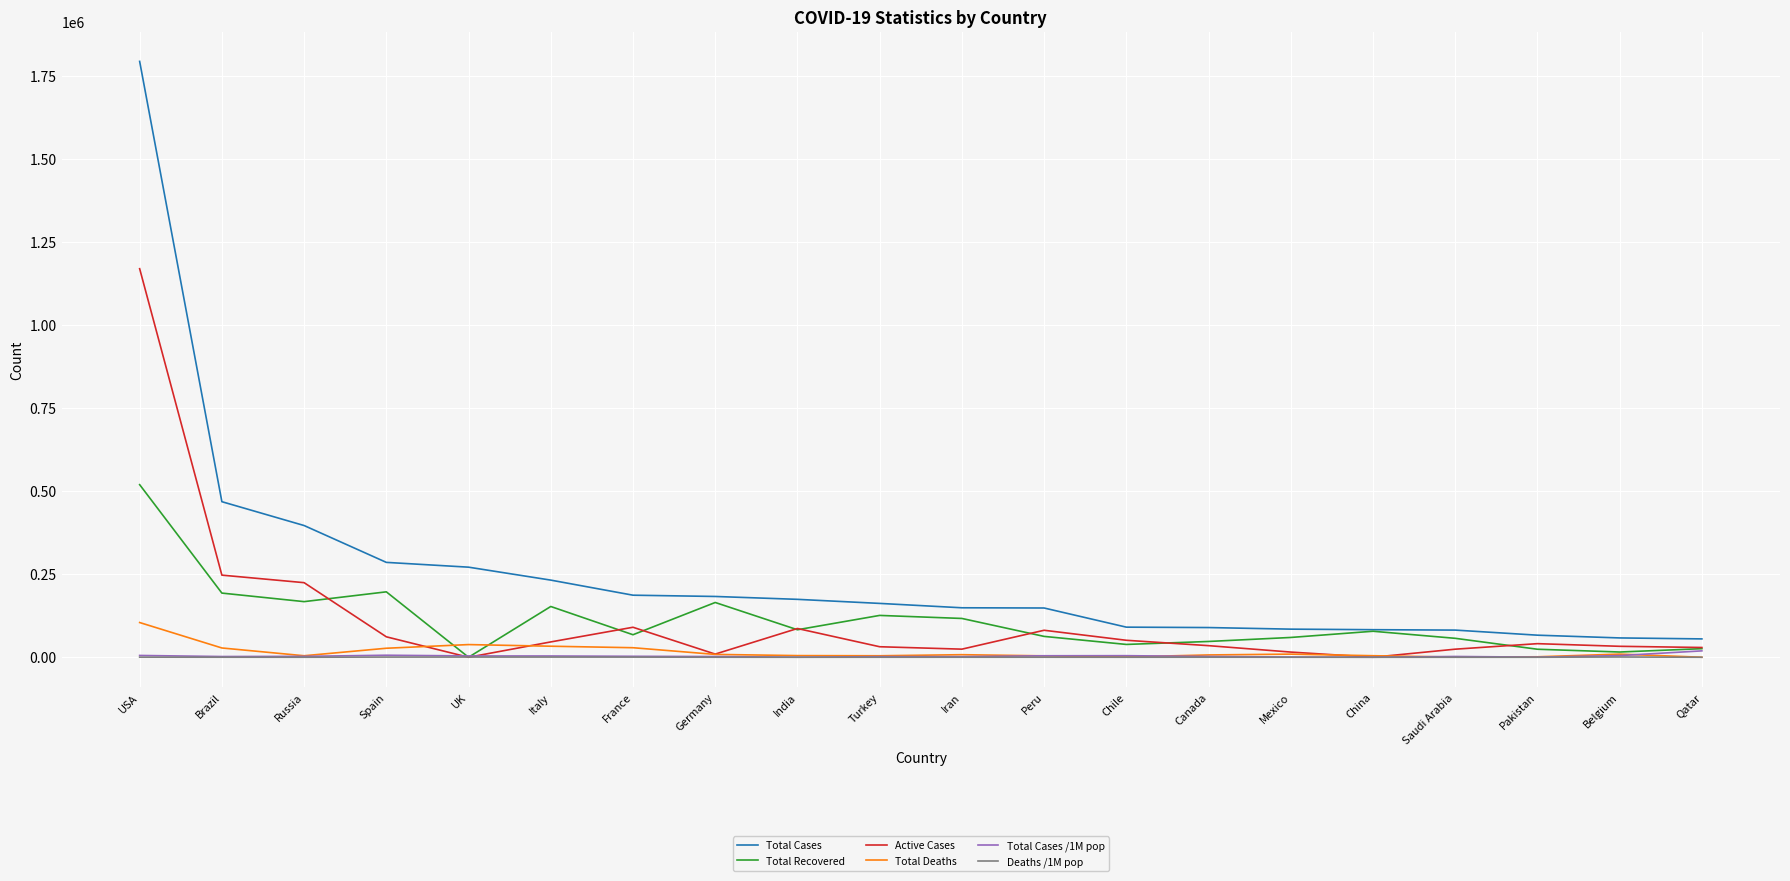

How many values in the Total Cases series are below 162120?

10